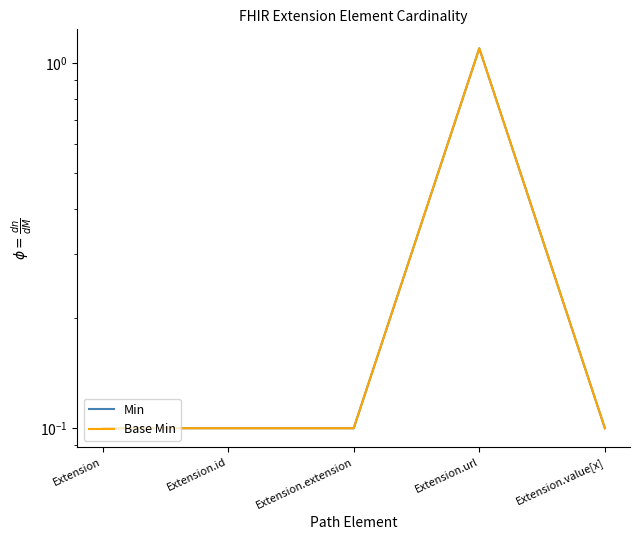

Which series has the largest range (max minus min)?

Min